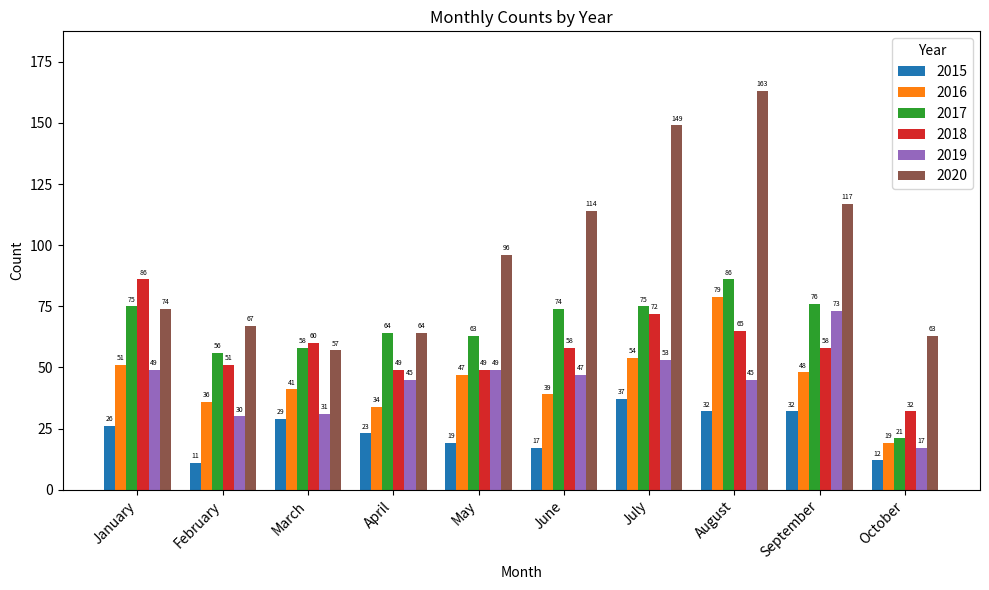

How many bars are there in total?

60